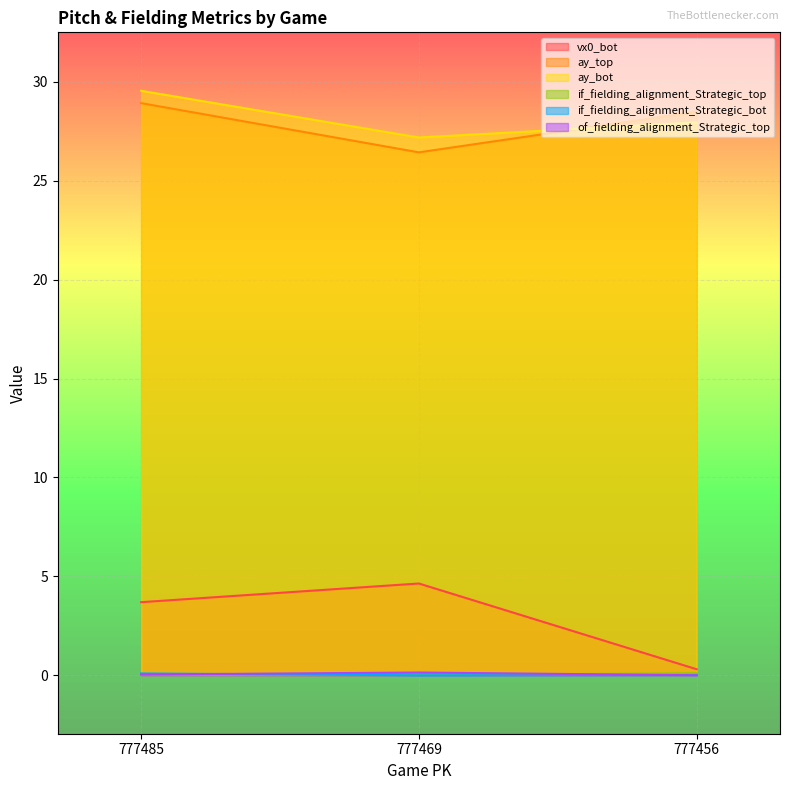

At which label does ay_top first exceed 28?

777485